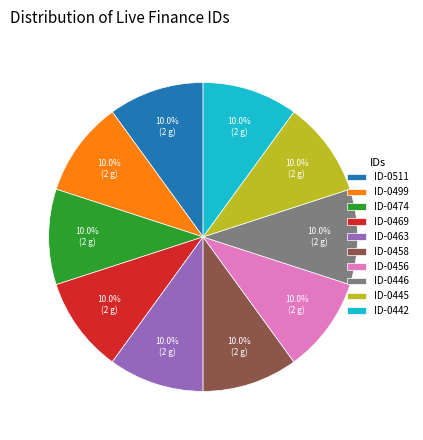

Approximately how many times larger is the value at ID-0469 compared to ID-0463?

1.0